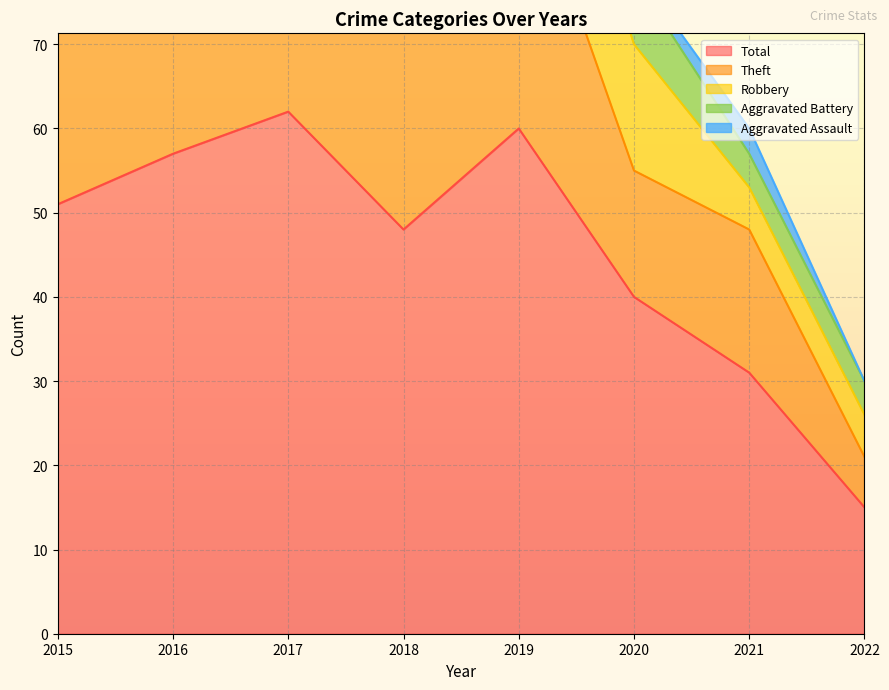

At how many categories does at least one series exceed 34?

6